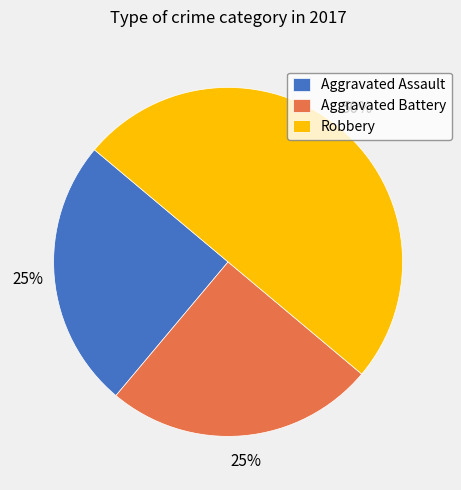

What percentage is the Robbery slice, to the nearest percent?

50%